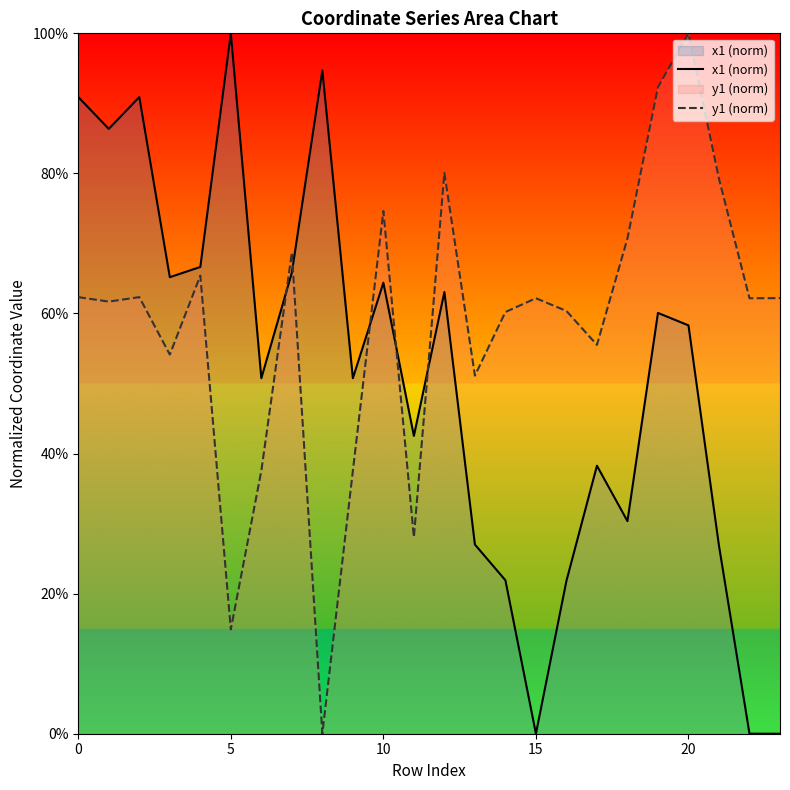

List the series in order of their overall mean, highest first.

y1 (norm), x1 (norm)